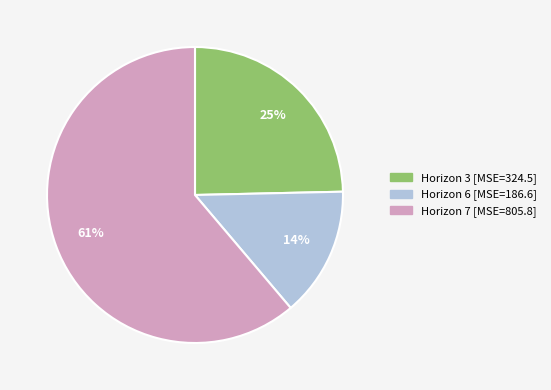

Is there any slice that represents more than half of the pie?

Yes